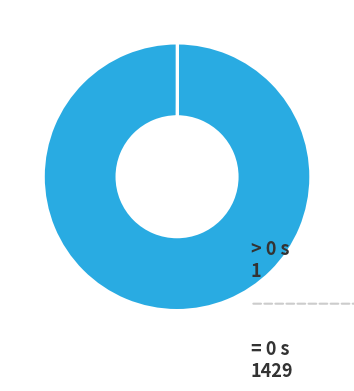

Is there a majority slice in this chart?

Yes